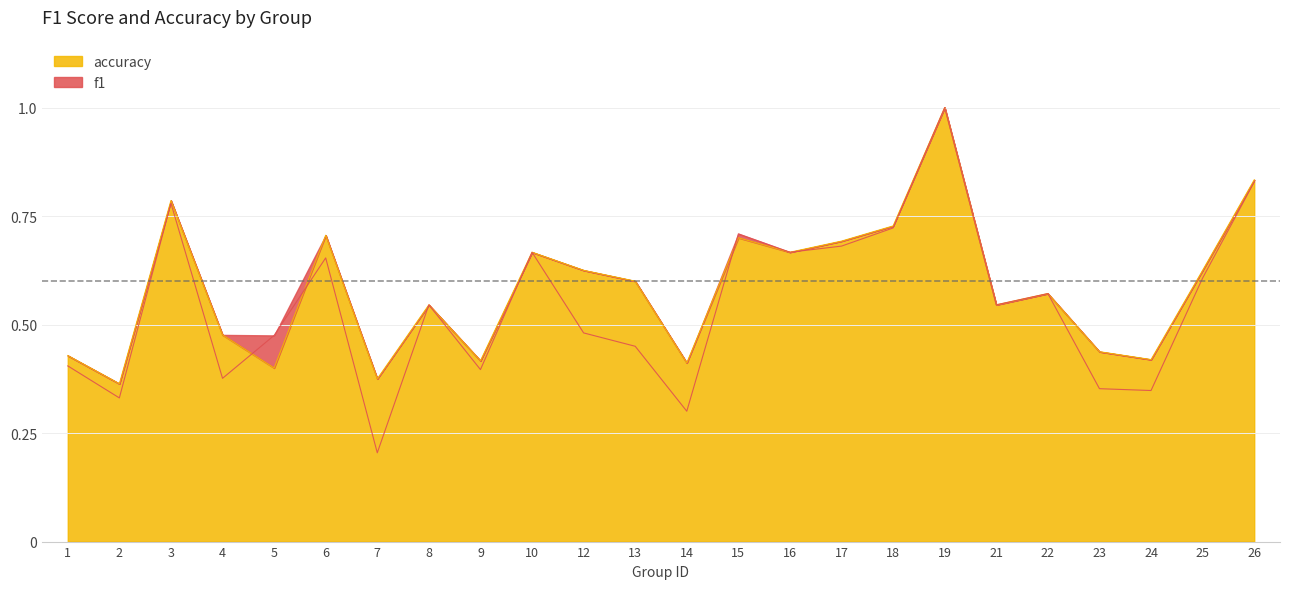

What is the total value across all series at 1?

0.8